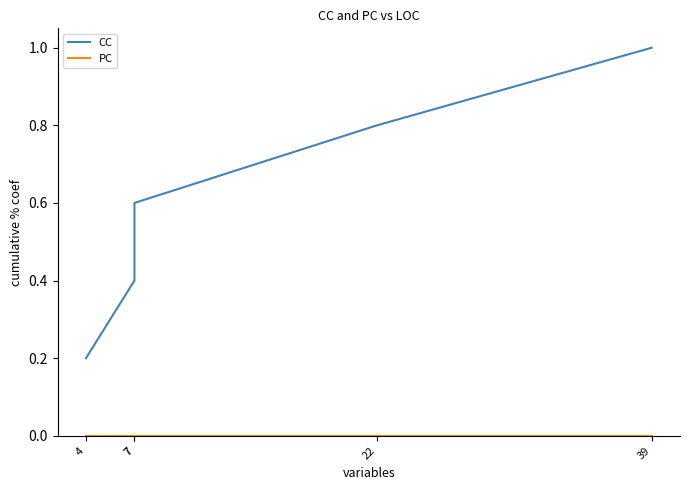

Reading left to right, list all the values displayed in this chart.

CC: 4=0.2	7=0.4	7=0.6	22=0.8	39=1.0
PC: 4=0.0	7=0.0	7=0.0	22=0.0	39=0.0